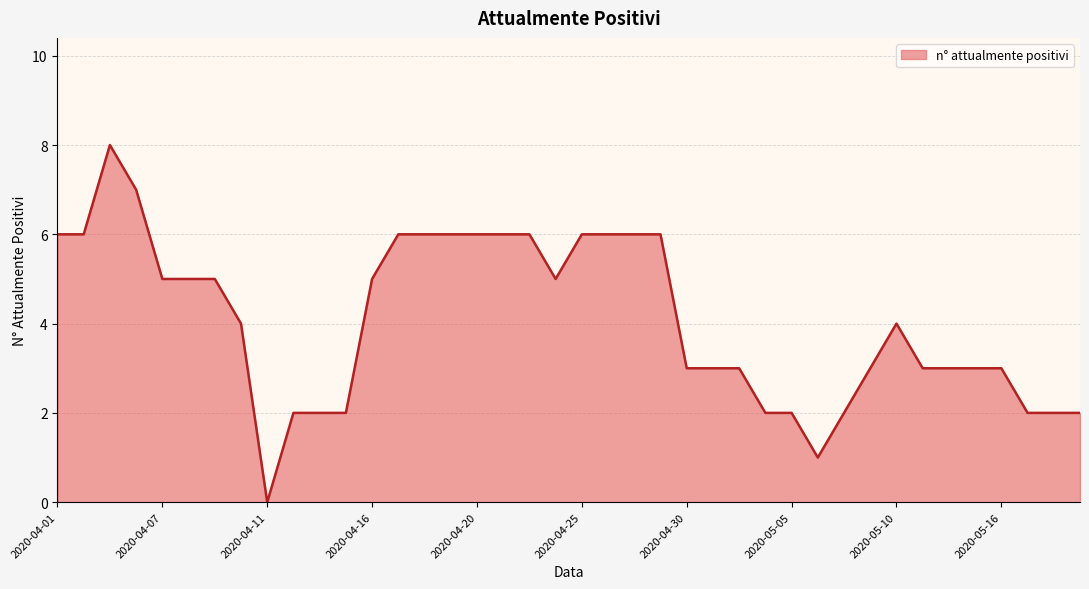

What is the difference between the maximum and minimum values?

8